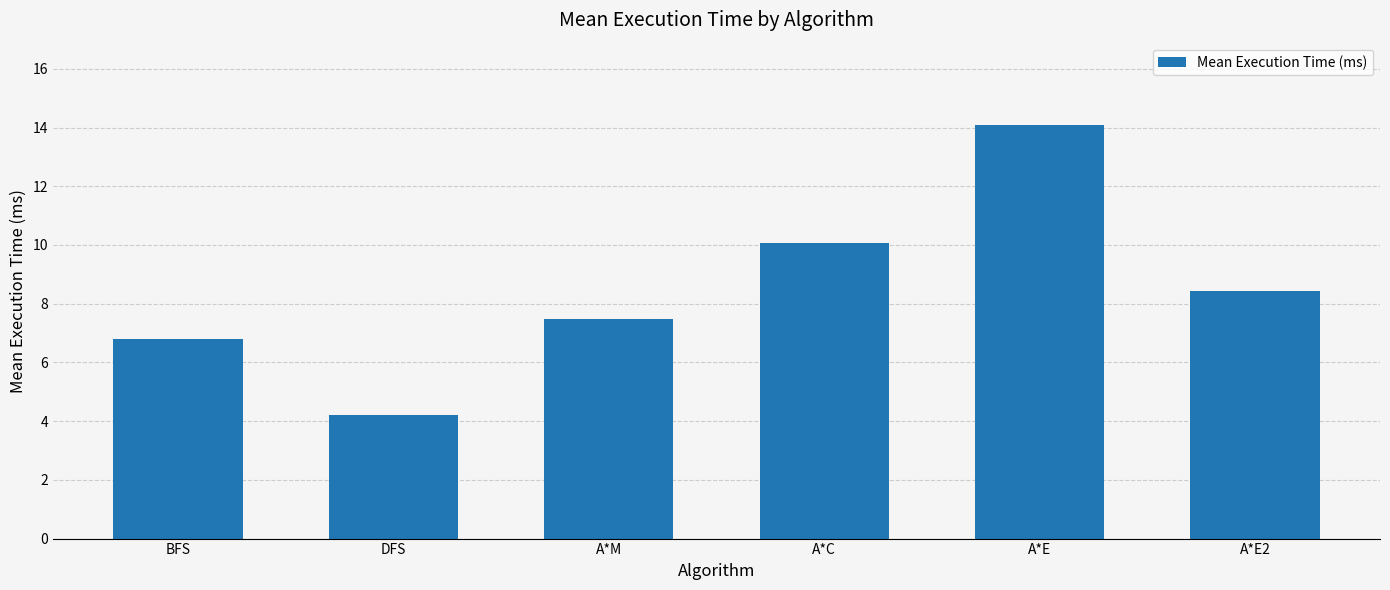

True or false: the data shows 3.7 at BFS.

False